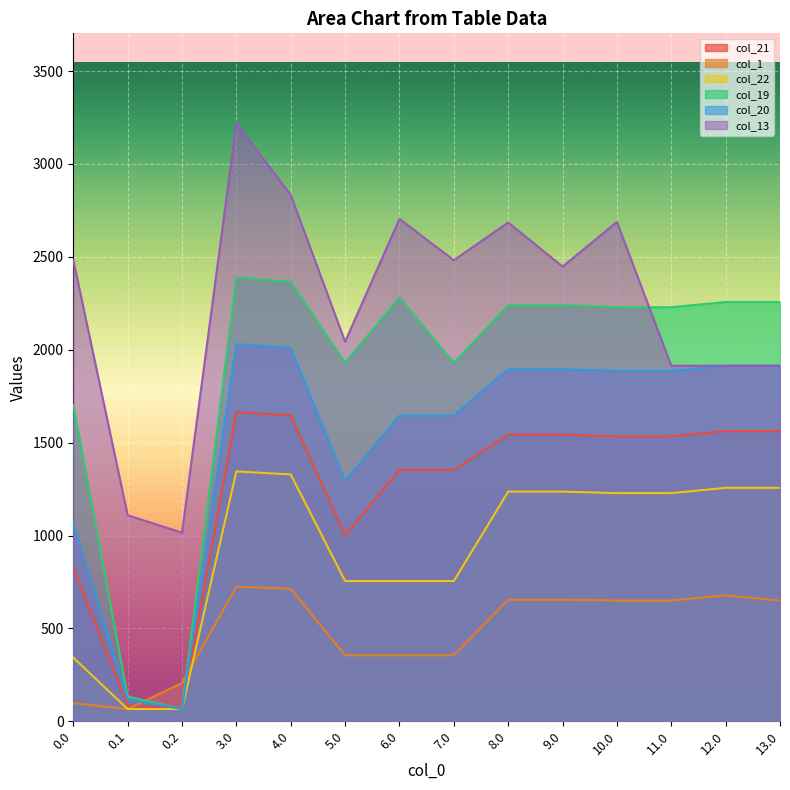

Is it true that col_13 equals 4138.7 at 0.0?

False